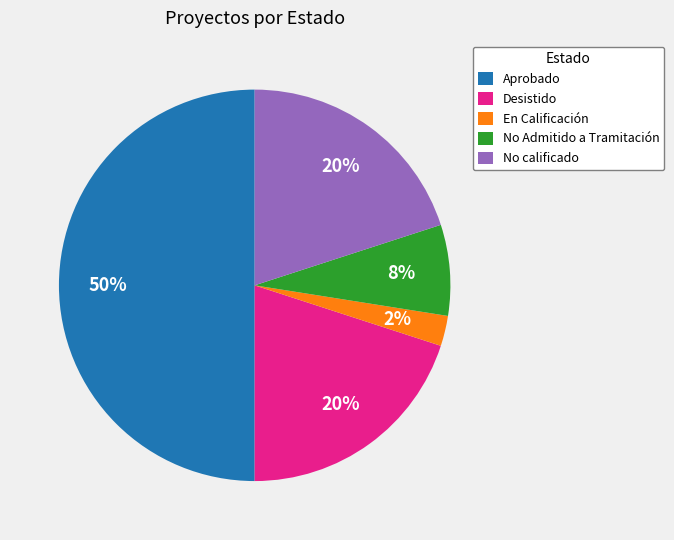

The No calificado slice represents 20% of the pie. True or false?

True